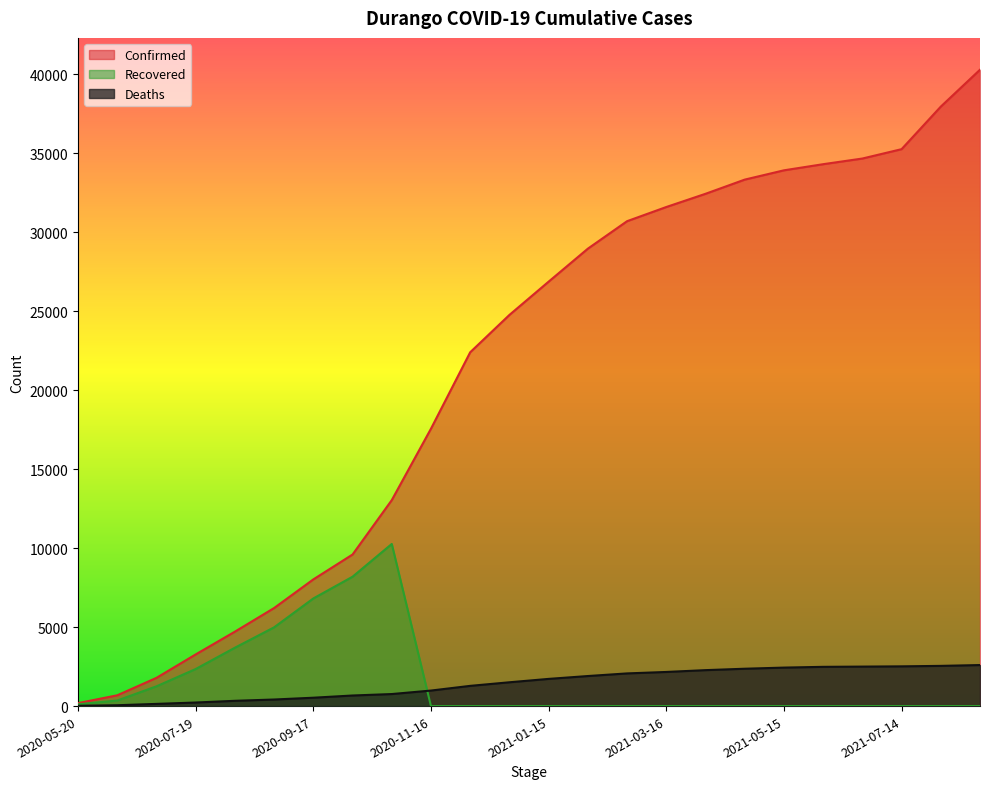

List the series in order of their peak value, highest first.

Confirmed, Recovered, Deaths